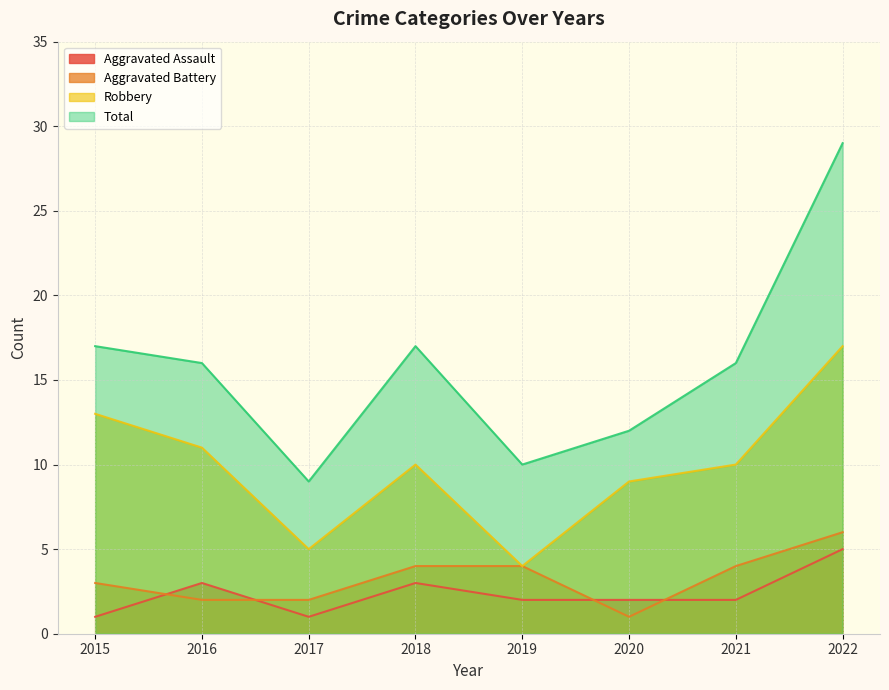

At which label is Aggravated Battery closest to 3?

2015